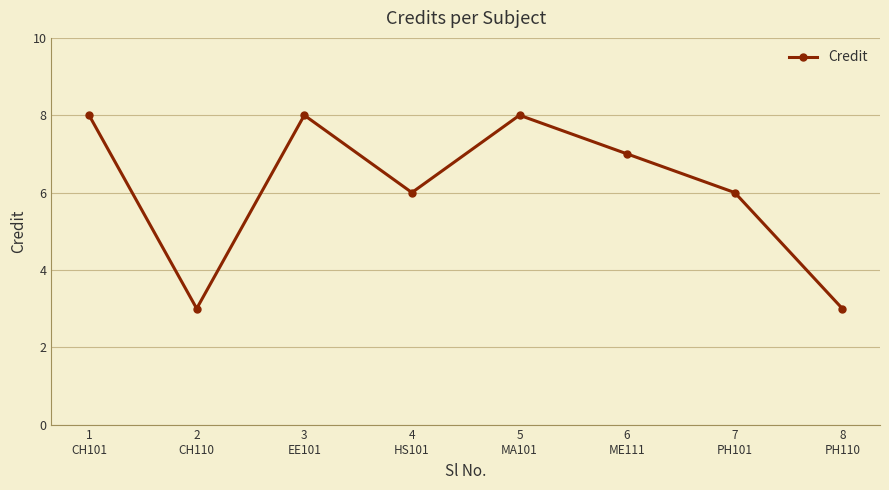

What is the maximum value shown in the chart?

8